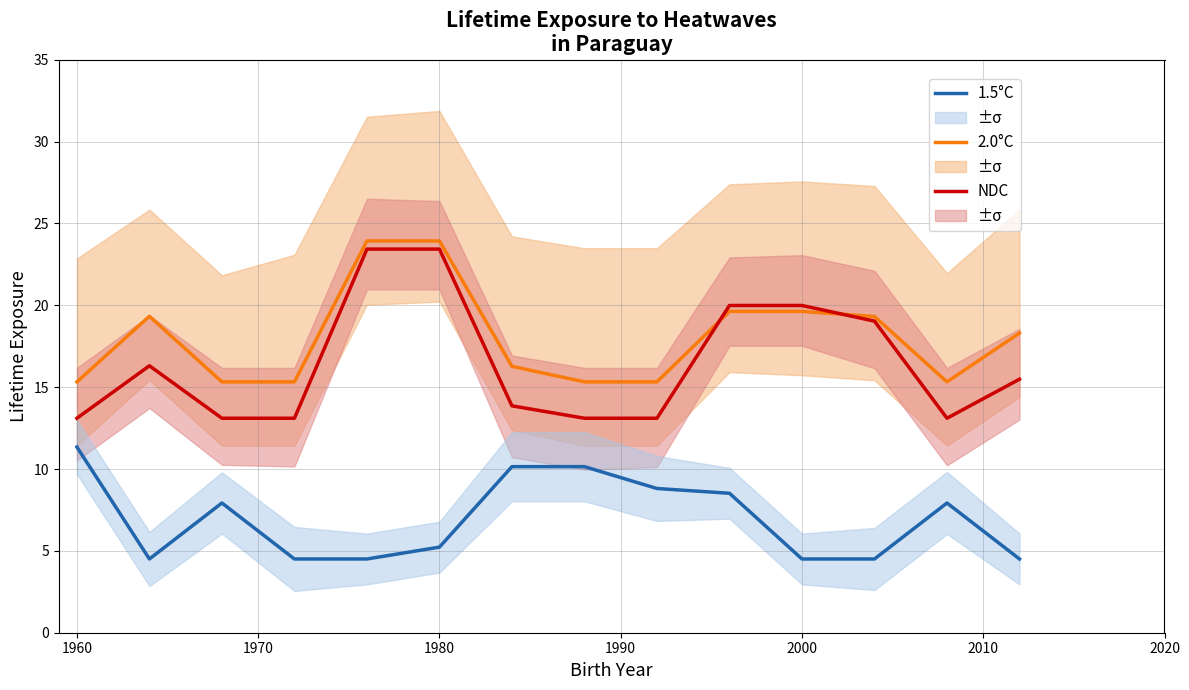

What is the smallest value displayed?

4.5